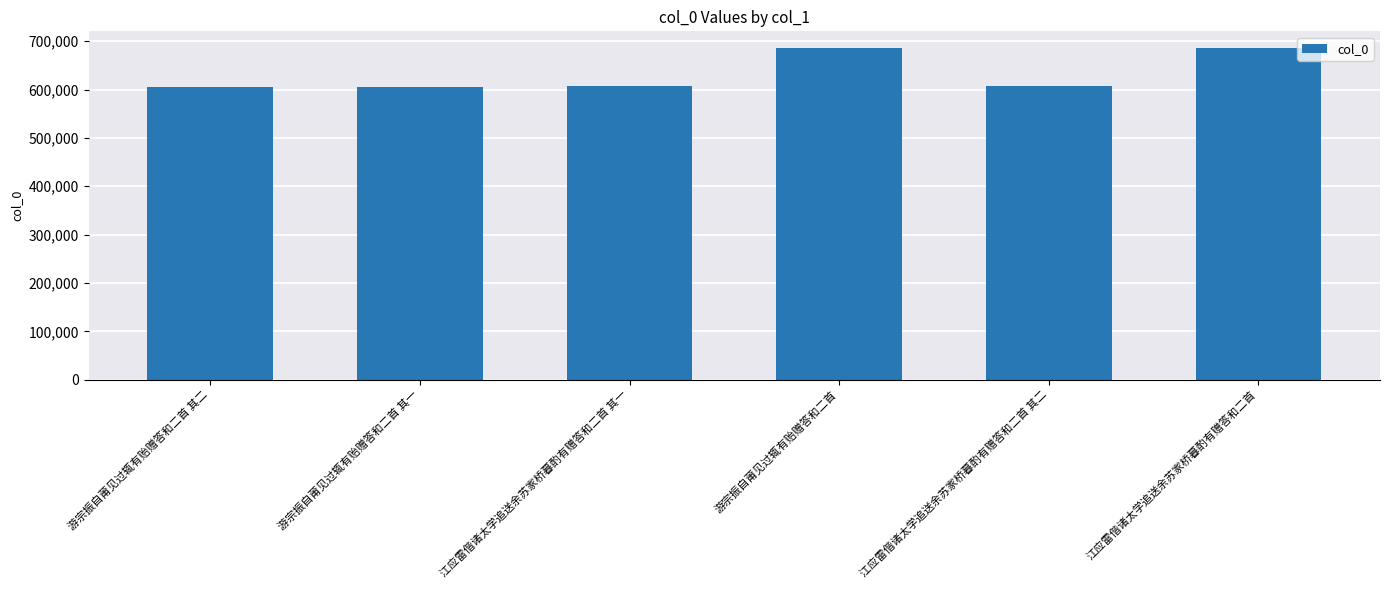

Does the chart contain stacked bars?

No